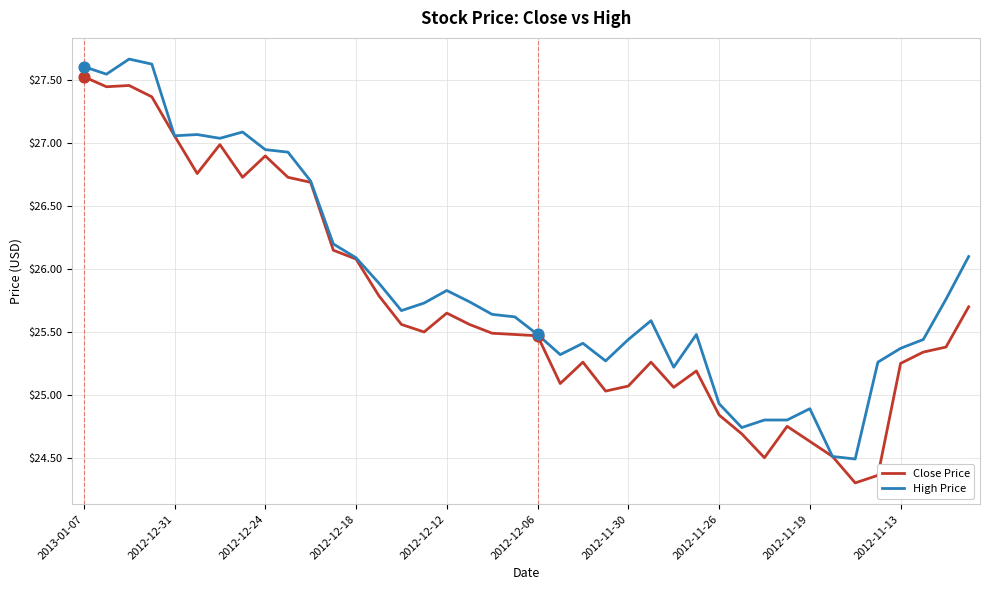

What are all the series names shown in the legend?

Close Price, High Price